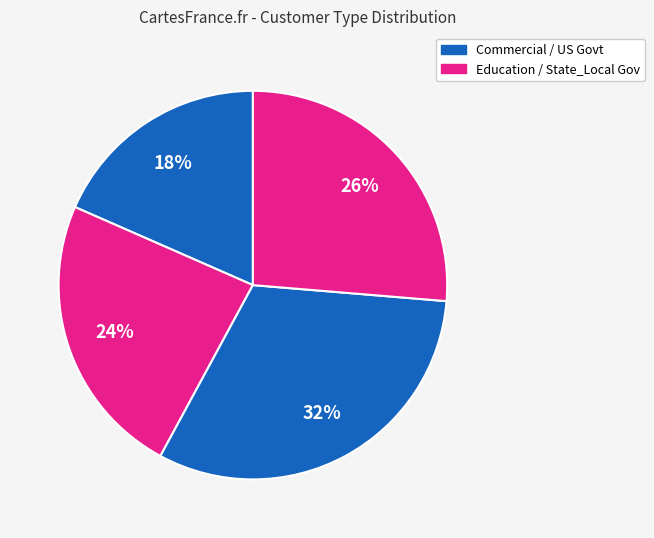

What is the largest slice in the pie chart?

US Govt